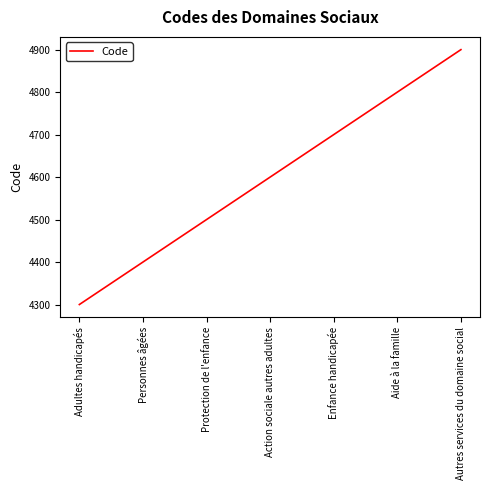

How many values are below 4600?

3